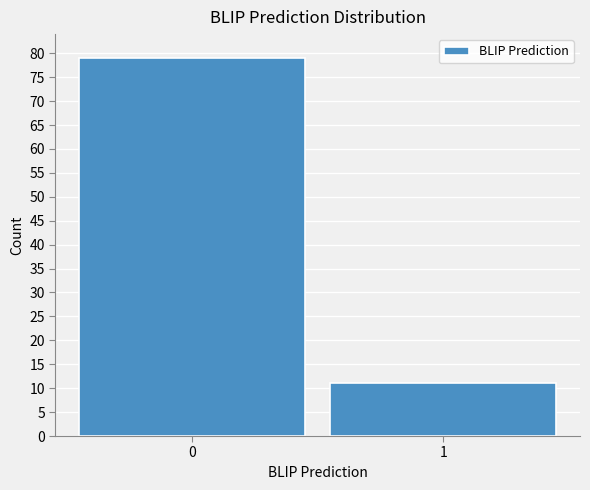

Reading left to right, extract all data points from this chart.

79	11